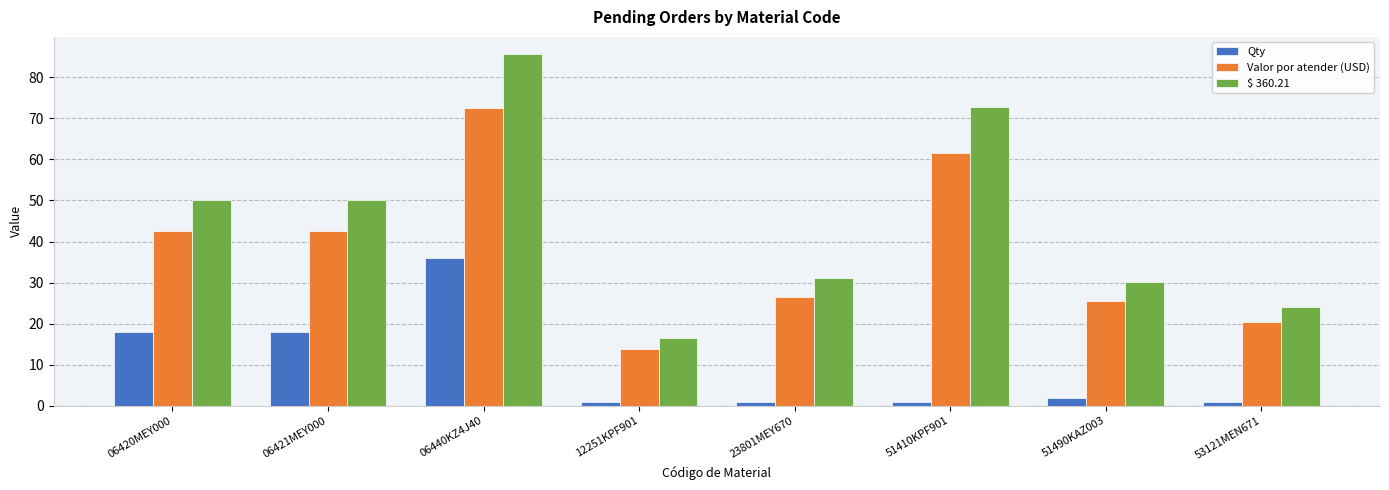

True or false: Valor por atender (USD) has a value of 14.2 at 23801MEY670.

False